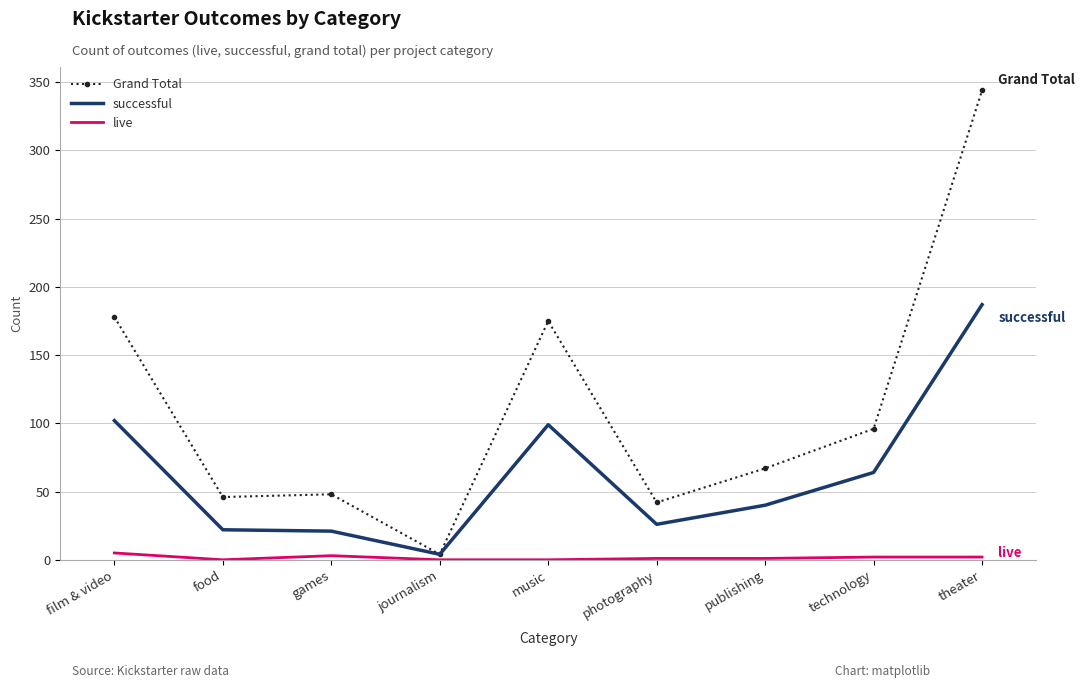

What is the total value across all series at music?

274